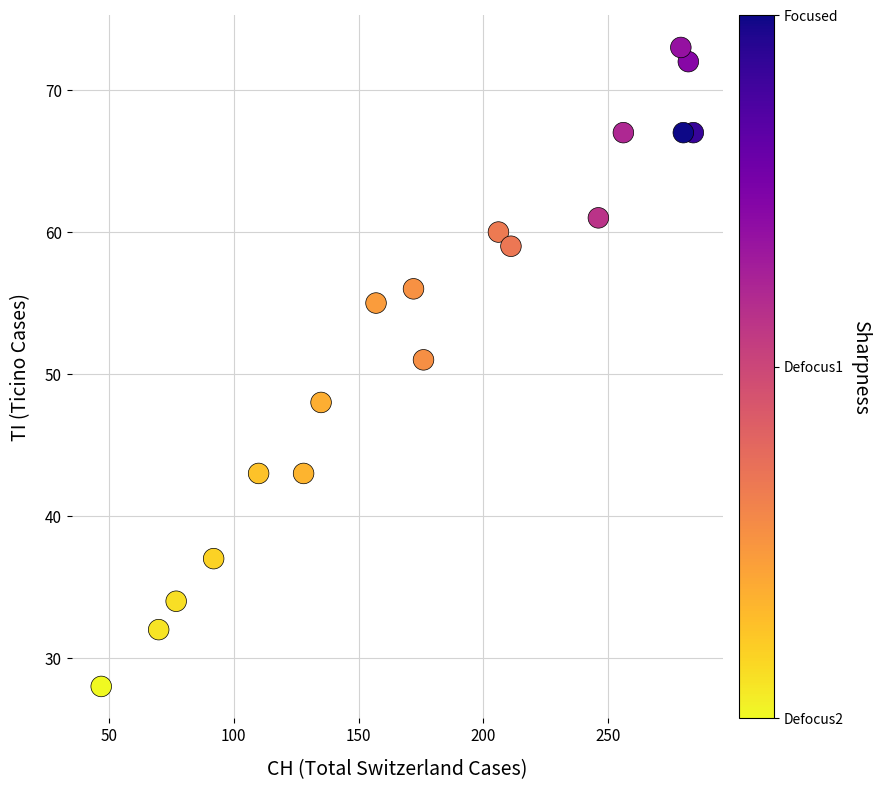

What Y value in the scatter plot is closest to 50?

51